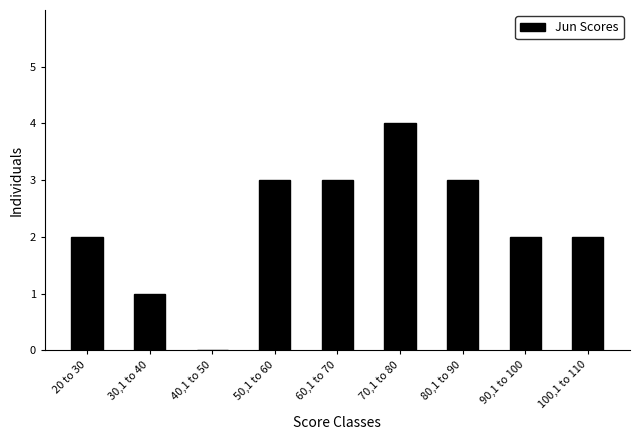

Reading left to right, transcribe all the data shown in this chart.

20 to 30=2	30,1 to 40=1	40,1 to 50=0	50,1 to 60=3	60,1 to 70=3	70,1 to 80=4	80,1 to 90=3	90,1 to 100=2	100,1 to 110=2